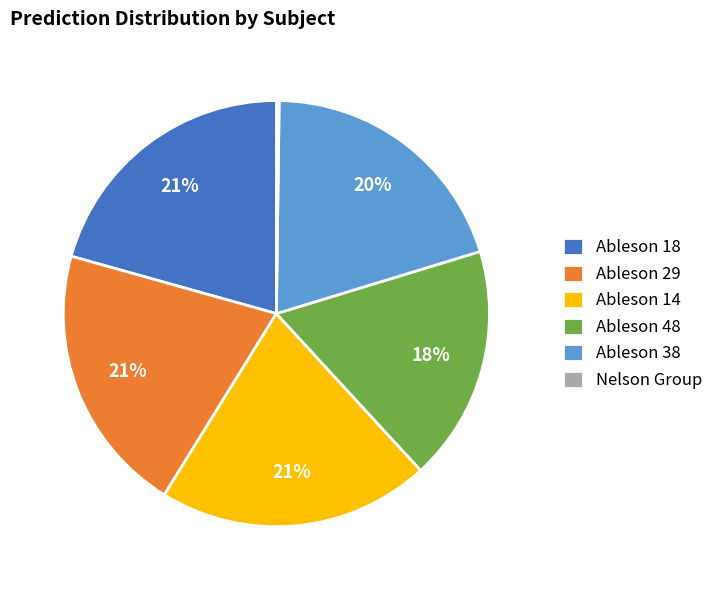

To the nearest percent, what percentage of the pie is Ableson 14?

21%